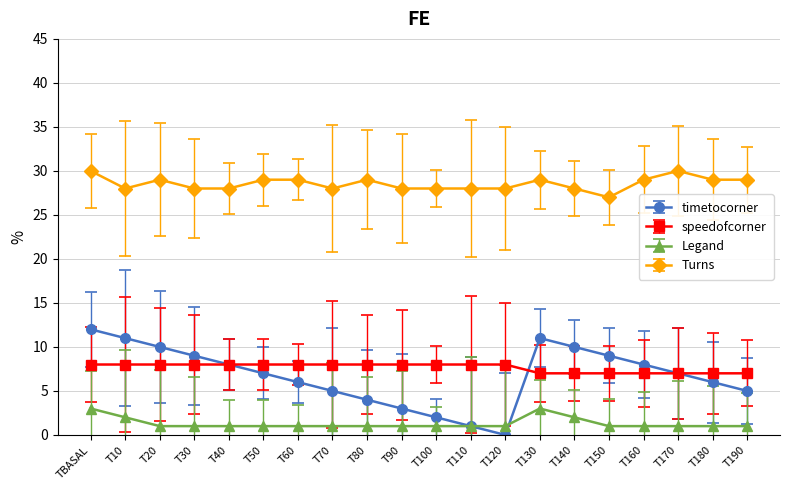

Is it true that Turns equals 28 at T10?

True